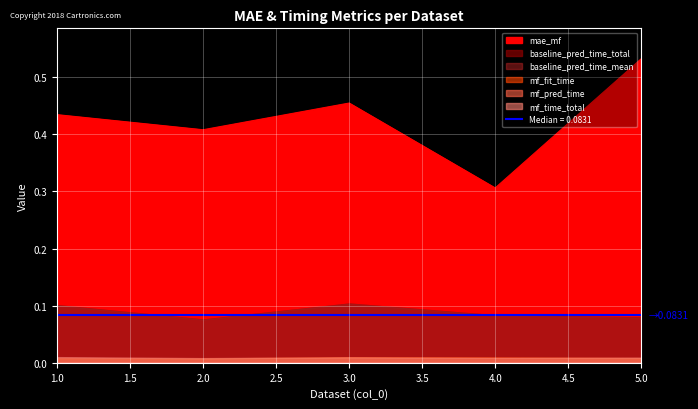

True or false: baseline_pred_time_total has a value of 0.1 at 5.

True